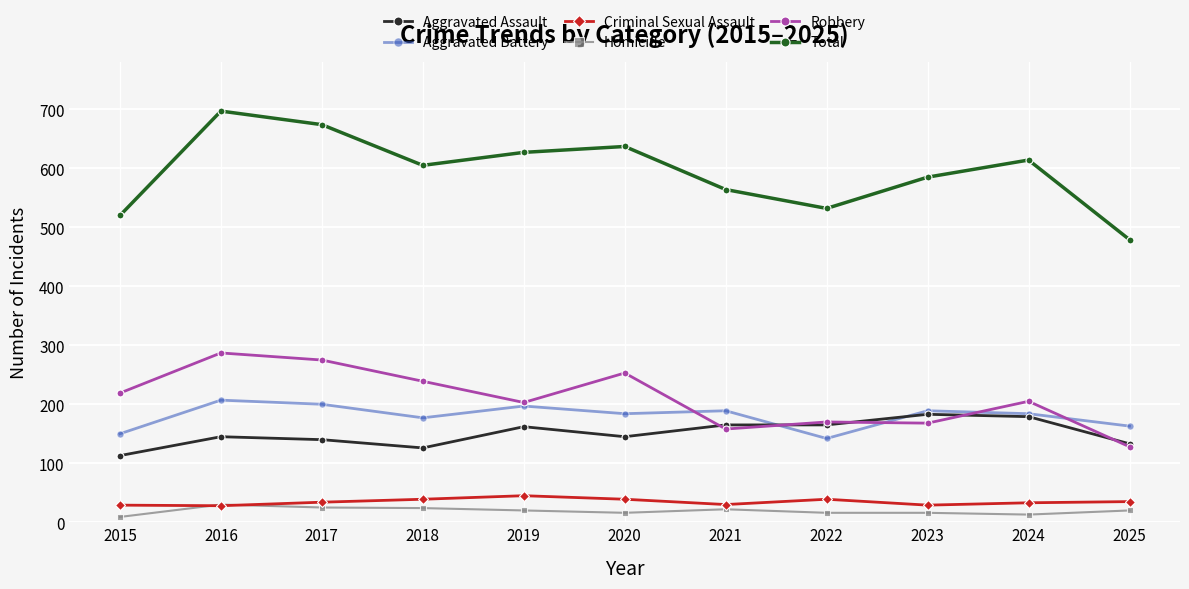

The value of Aggravated Assault at 2022 is 165. True or false?

True